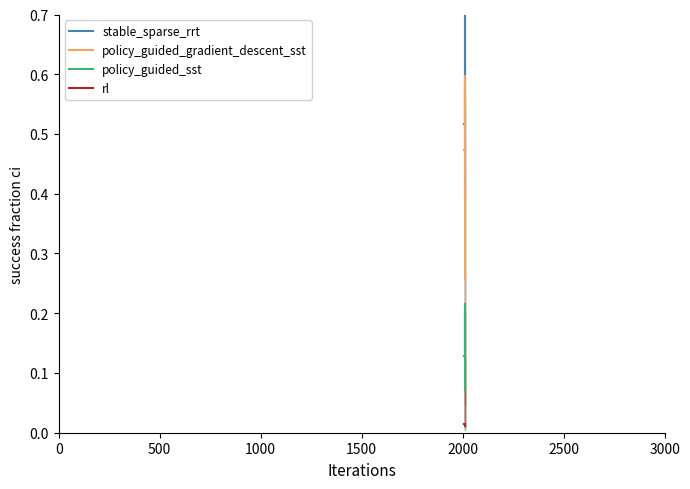

True or false: policy_guided_gradient_descent_sst and policy_guided_sst cross at least once.

False